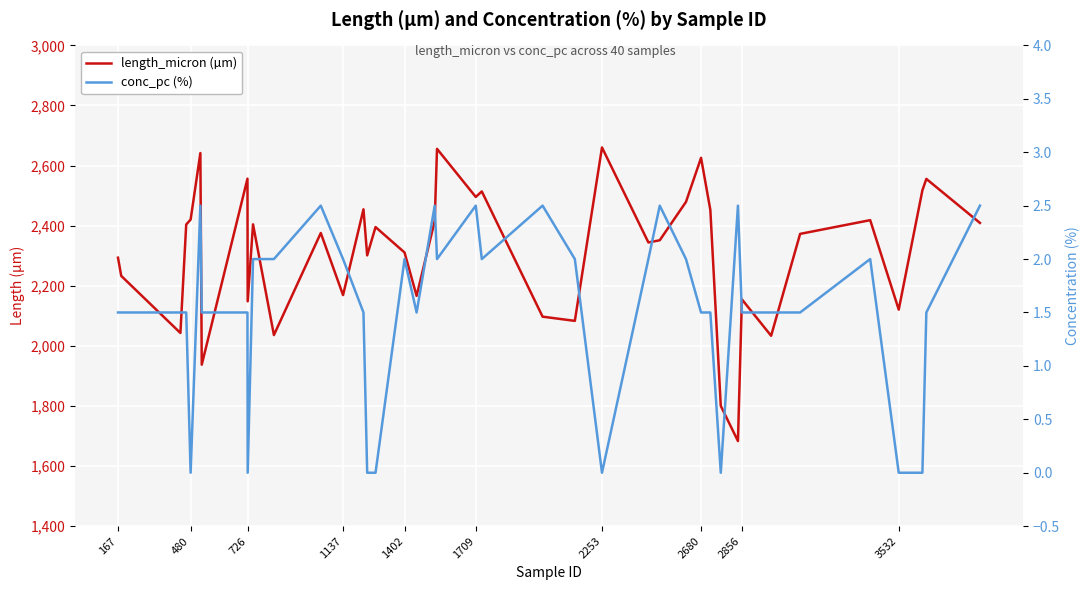

What is the difference between the maximum and minimum values in the length_micron (µm) series?

977.2